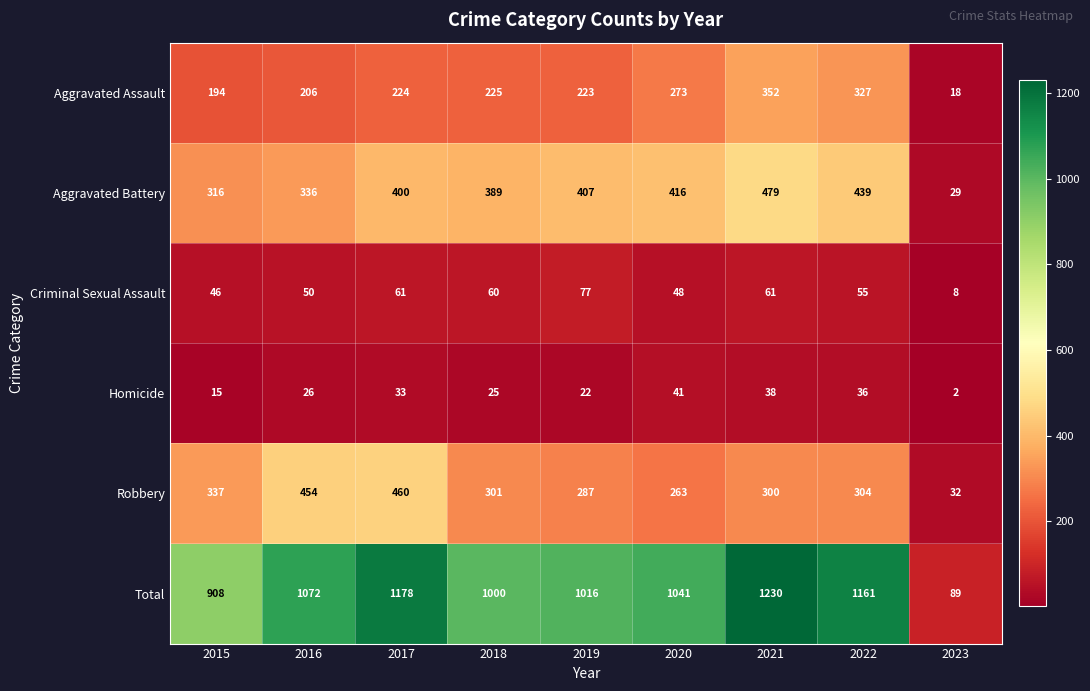

Which series has the largest total across all categories?

Total